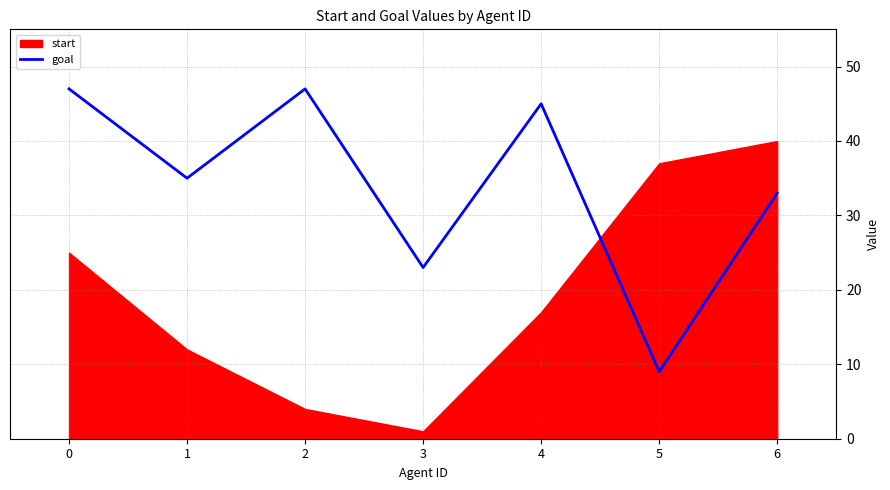

Is it true that goal equals 12 at 2?

False